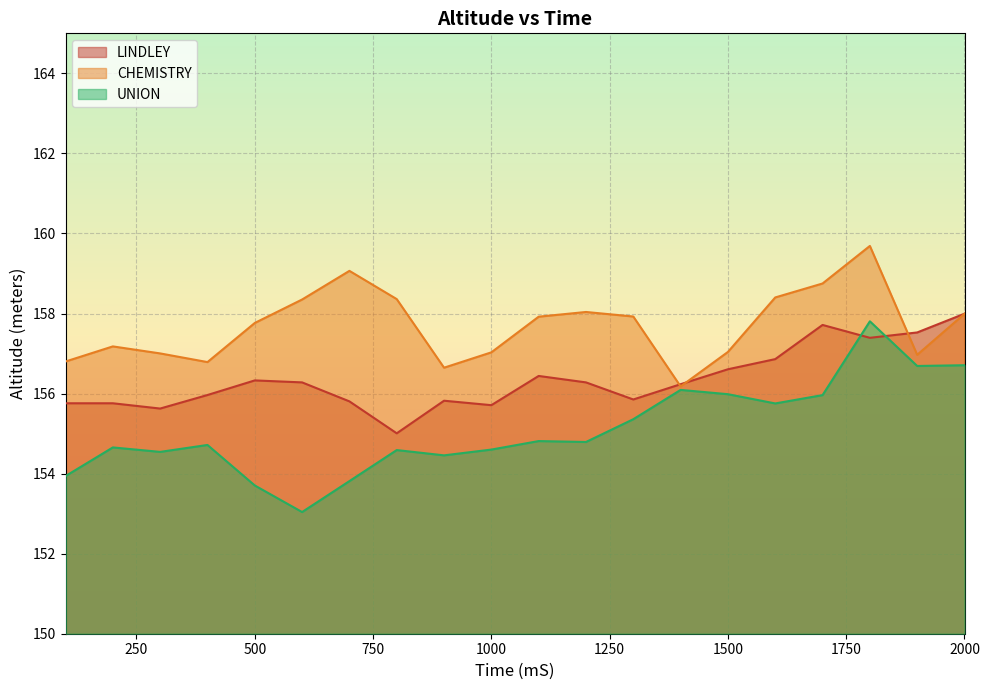

Which series ends up on top after the final intersection of UNION and LINDLEY?

LINDLEY